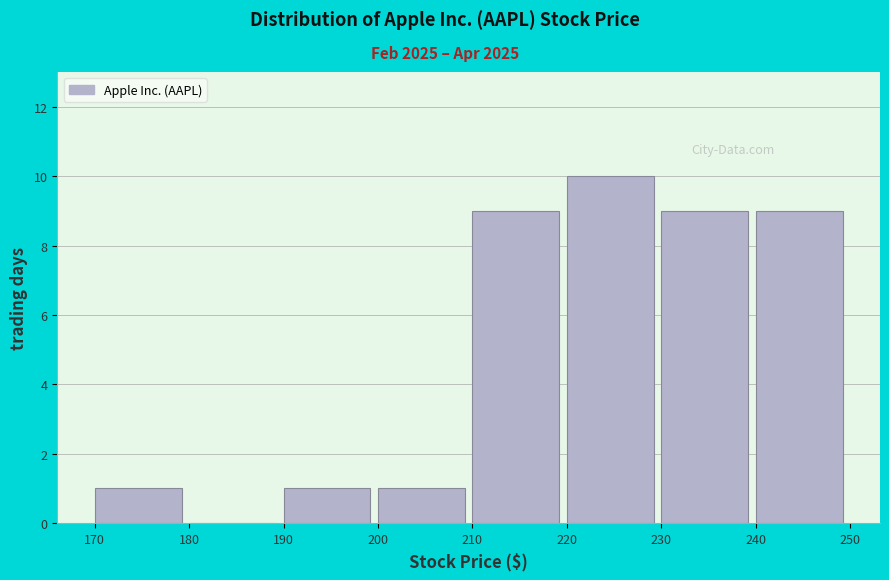

Reading left to right, transcribe this chart: for each bar, give the range it covers on the x-axis and its height. The values are not printed on the chart, so give them approximately, as read against the axis.

170 to 180: 1
180 to 190: 0
190 to 200: 1
200 to 210: 1
210 to 220: 9
220 to 230: 10
230 to 240: 9
240 to 250: 9